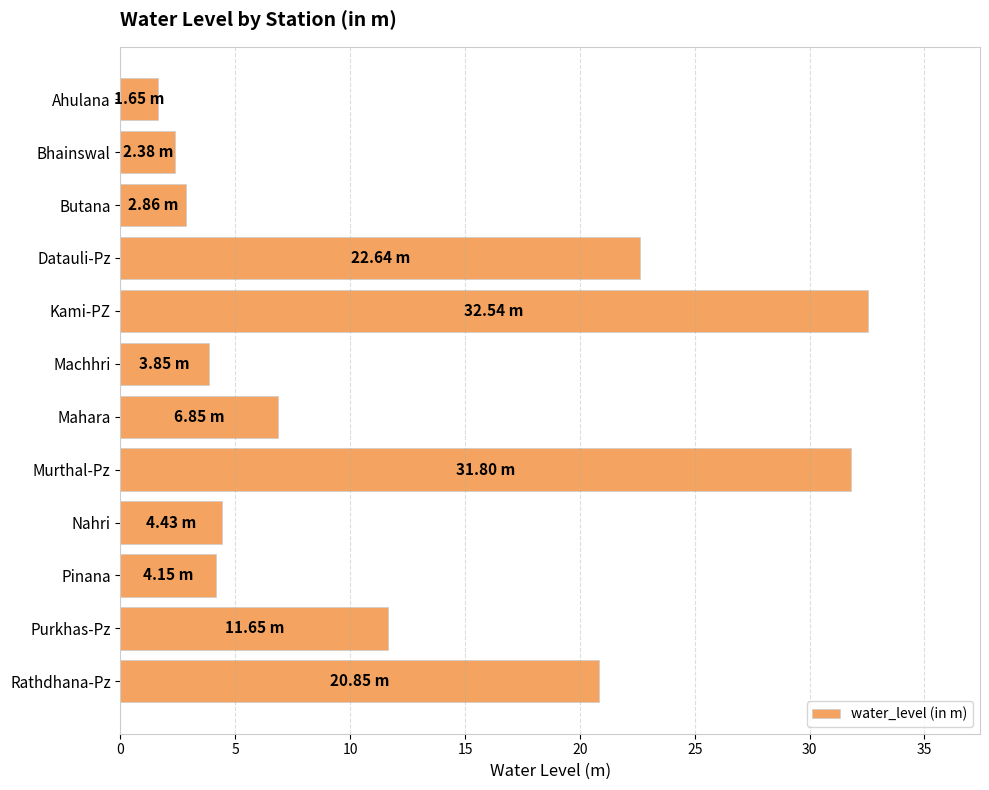

How many categories are shown in the chart?

12